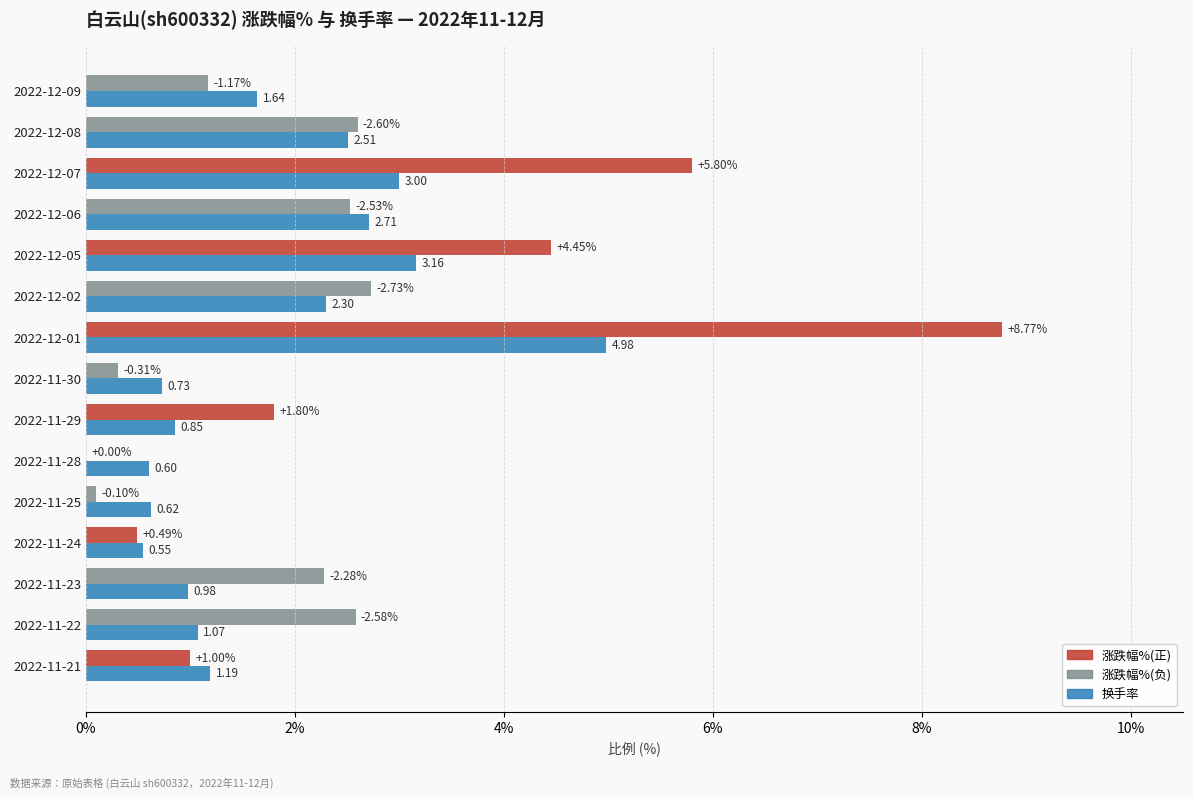

Count the number of data series in this chart.

2